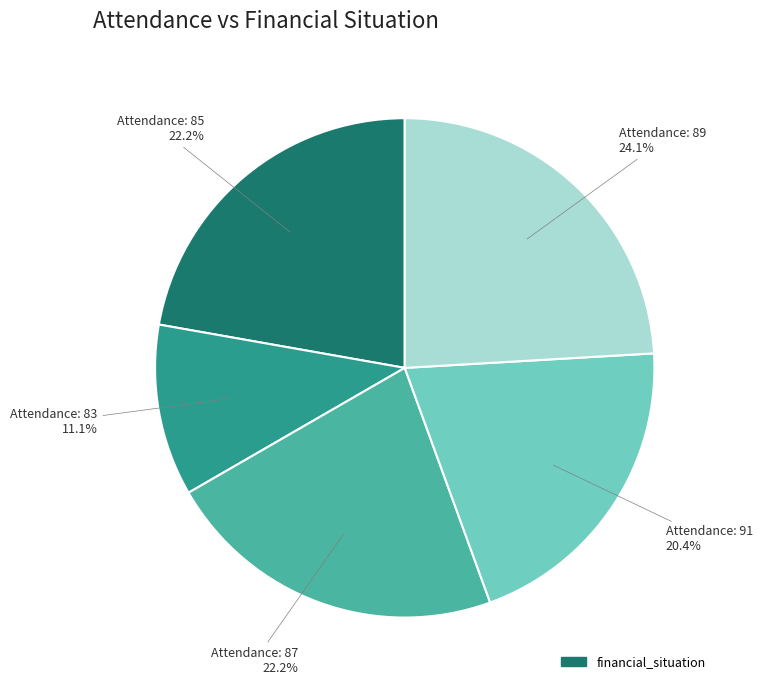

Is there any slice that represents more than half of the pie?

No